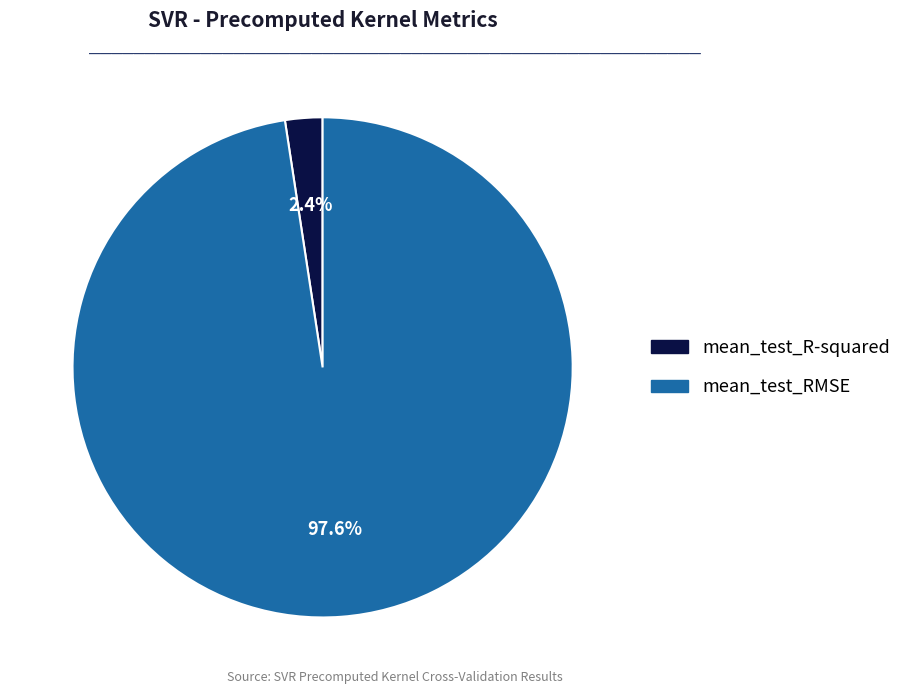

How many segments does this pie chart have?

2